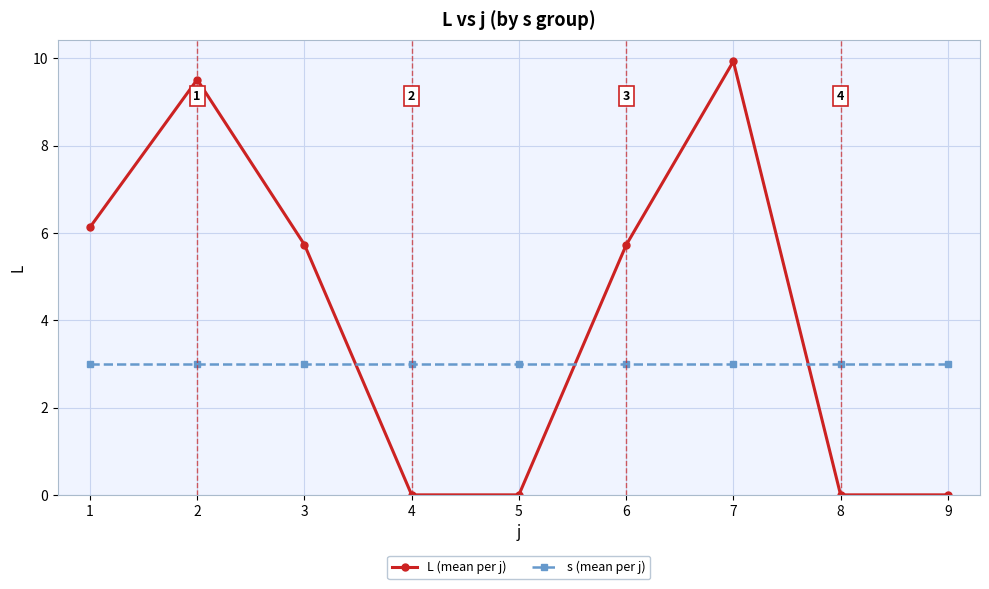

What is the greatest value displayed?

9.9